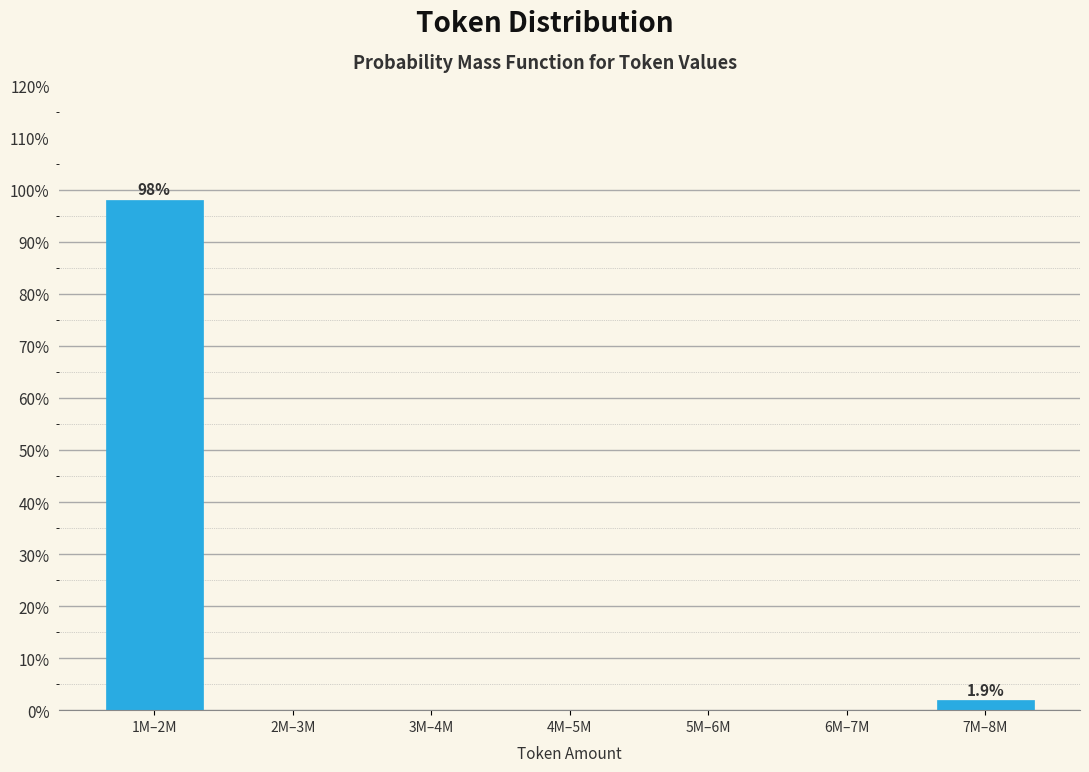

Are the bars horizontal?

No